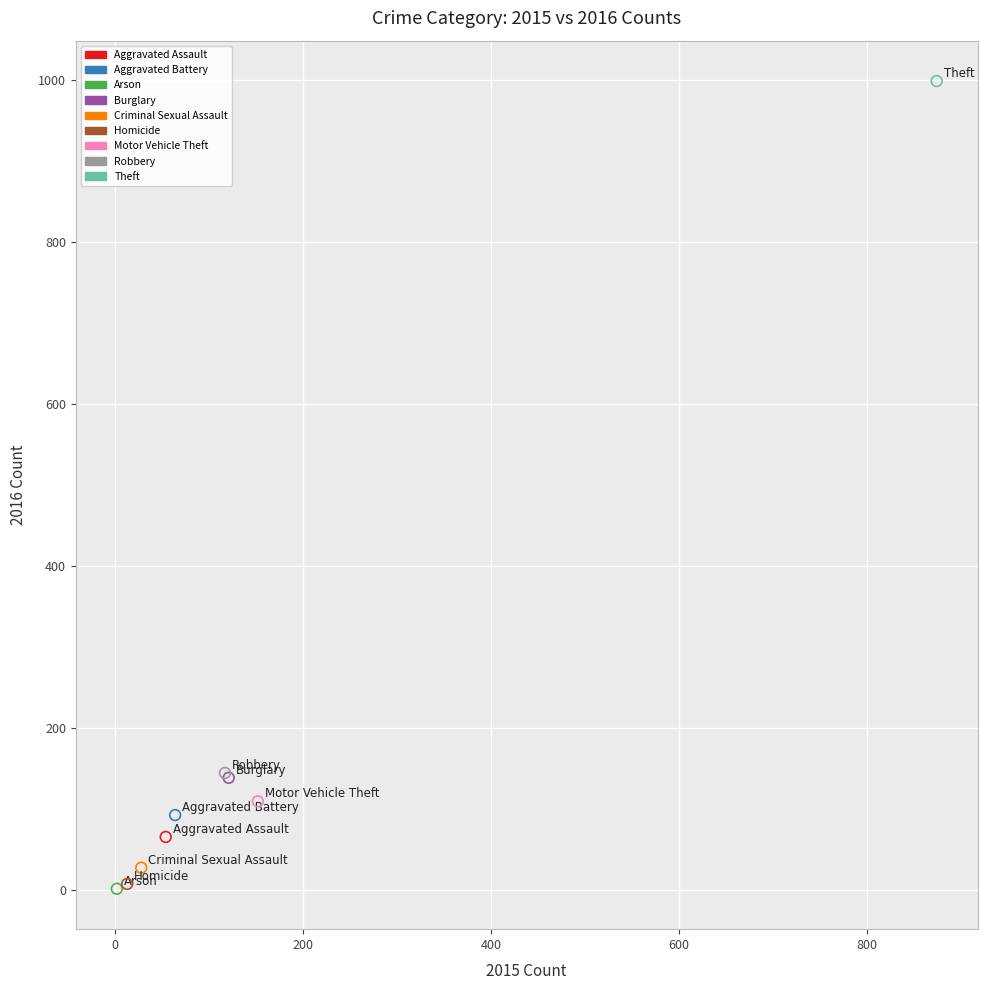

What are all the series names shown in the legend?

Aggravated Assault, Aggravated Battery, Arson, Burglary, Criminal Sexual Assault, Homicide, Motor Vehicle Theft, Robbery, Theft